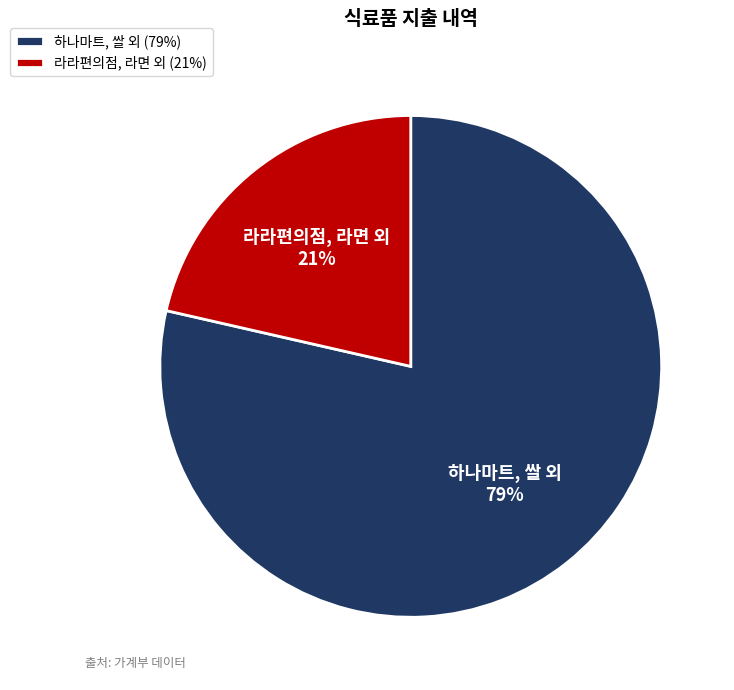

To the nearest percent, what percentage of the pie is 하나마트, 쌀 외?

79%